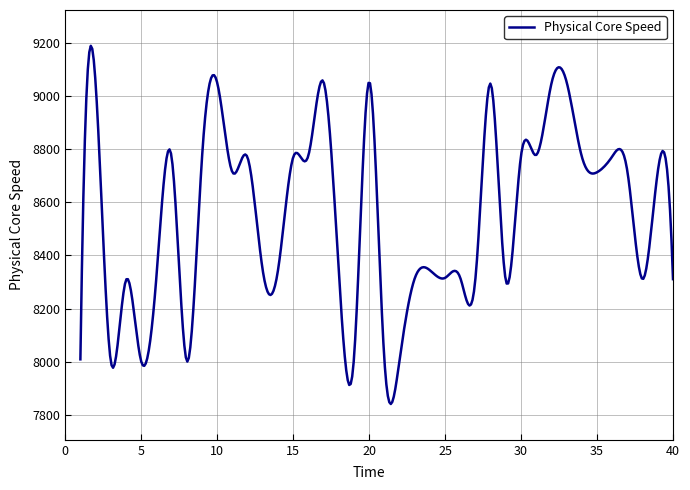

Does the chart have visible grid lines?

Yes